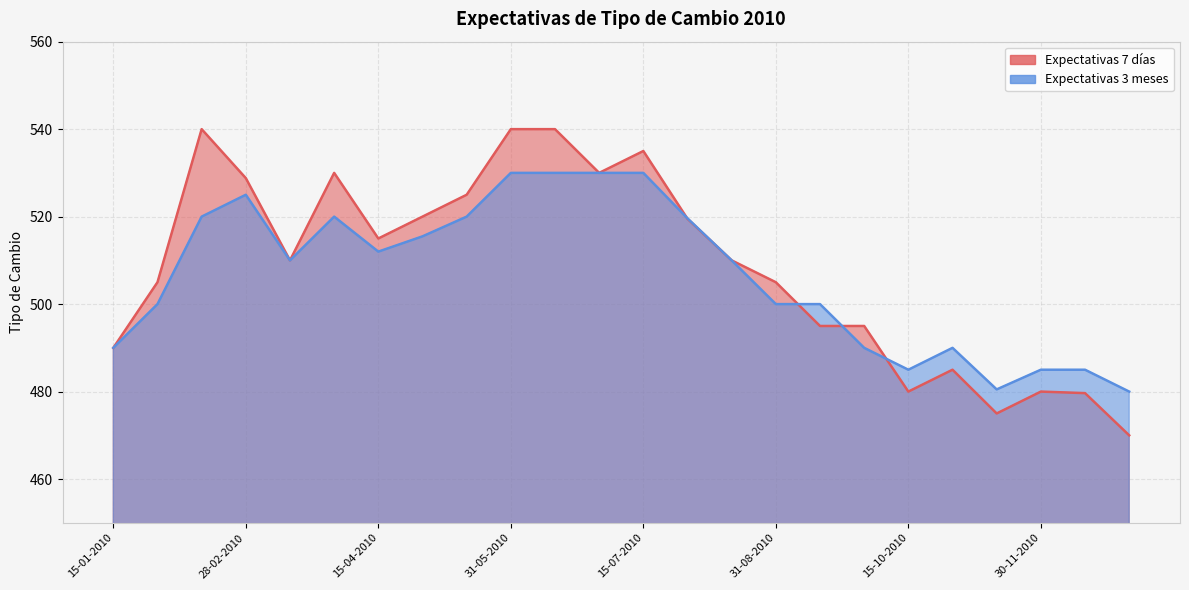

Reading left to right, extract all data points from this chart.

Expectativas 7 días: 490.0	505.0	540.0	528.8	510.0	530.0	515.0	520.0	525.0	540.0	540.0	530.0	535.0	519.5	510.0	505.0	495.0	495.0	480.0	485.0	475.0	480.0	479.6	470.0
Expectativas 3 meses: 490.0	500.0	520.0	525.0	510.0	520.0	512.0	515.5	520.0	530.0	530.0	530.0	530.0	519.6	510.0	500.0	500.0	490.0	485.0	490.0	480.5	485.0	485.0	480.0